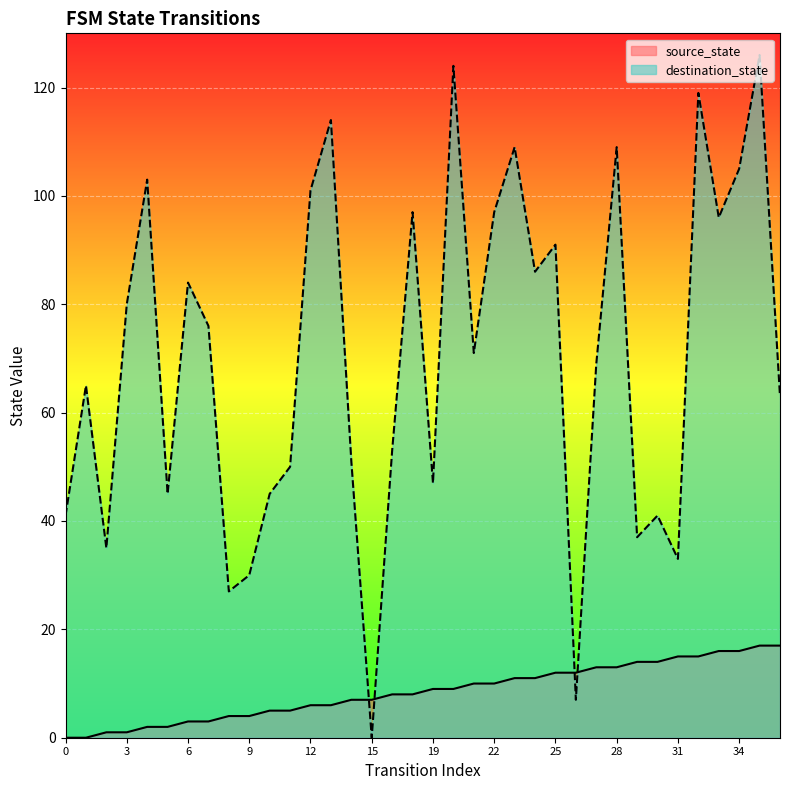

How many lines are shown in the chart?

2